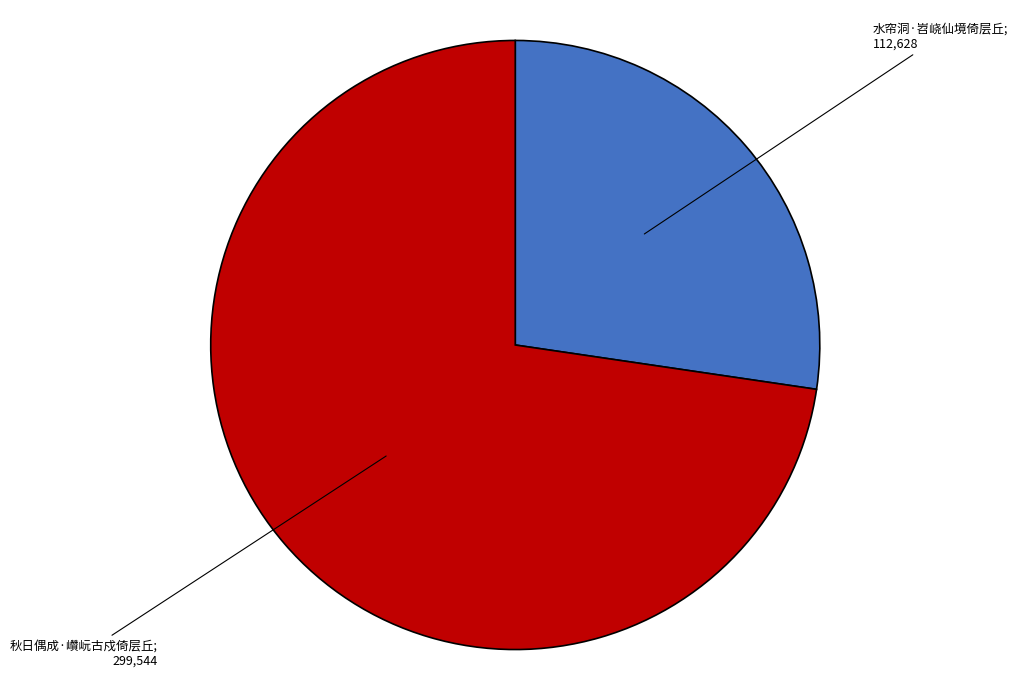

Is there any slice that represents more than half of the pie?

Yes